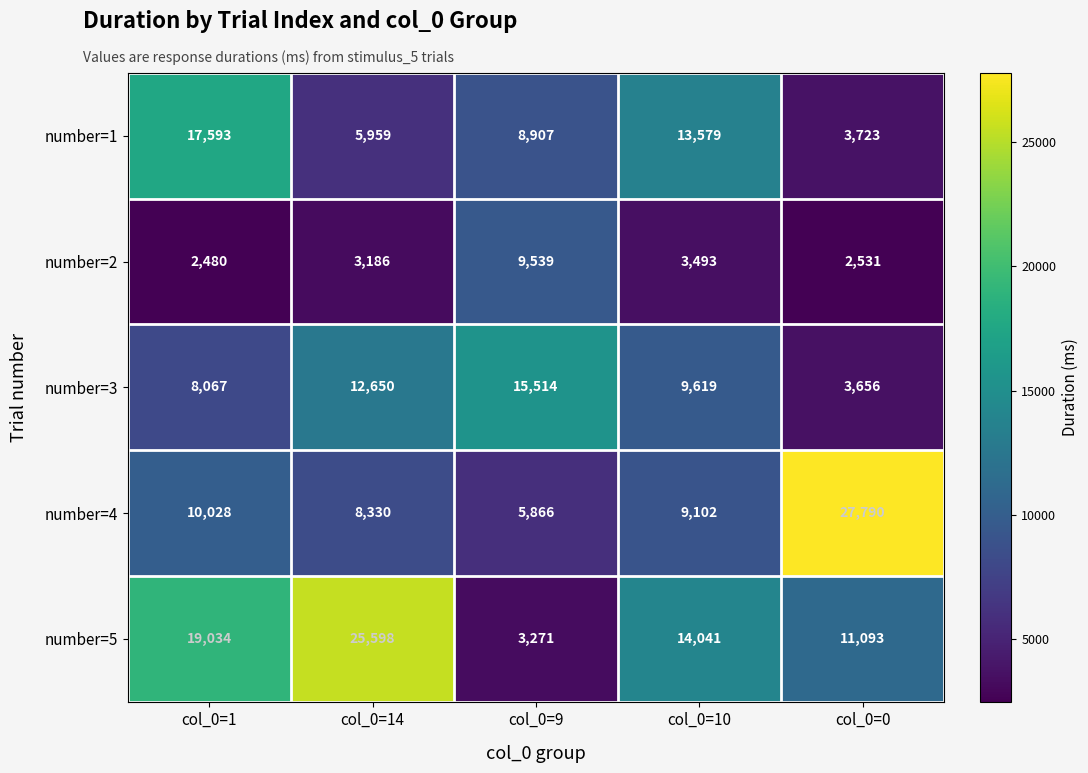

Reading left to right, extract all data points from this chart.

number=1: 17593	5959	8907	13579	3723
number=2: 2480	3186	9539	3493	2531
number=3: 8067	12650	15514	9619	3656
number=4: 10028	8330	5866	9102	27790
number=5: 19034	25598	3271	14041	11093